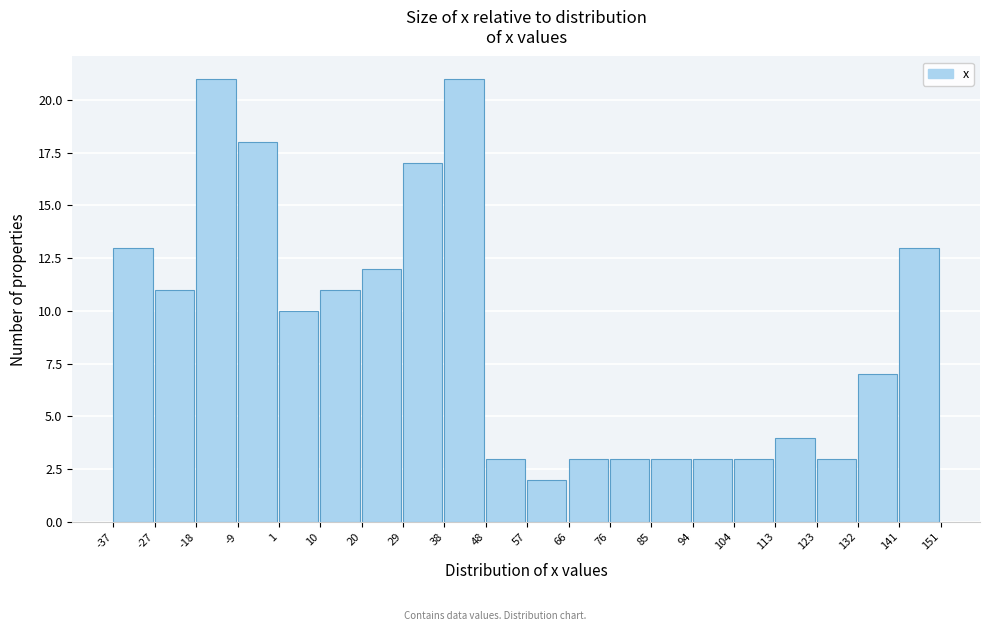

Reading left to right, list every bar in this chart as the range it spans on the x-axis followed by its height. The values are not printed on the chart, so give them approximately, as read against the axis.

-37 to -27: 13
-27 to -18: 11
-18 to -9: 21
-9 to 1: 18
1 to 10: 10
10 to 20: 11
20 to 29: 12
29 to 38: 17
38 to 48: 21
48 to 57: 3
57 to 66: 2
66 to 76: 3
76 to 85: 3
85 to 94: 3
94 to 104: 3
104 to 113: 3
113 to 123: 4
123 to 132: 3
132 to 141: 7
141 to 151: 13